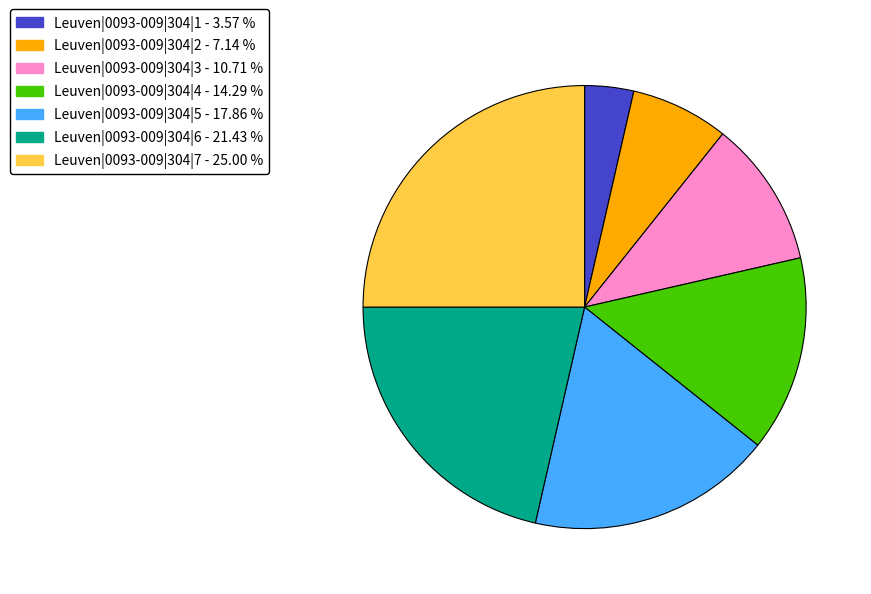

Is it true that Leuven|0093-009|304|3 is 11% of the pie?

True